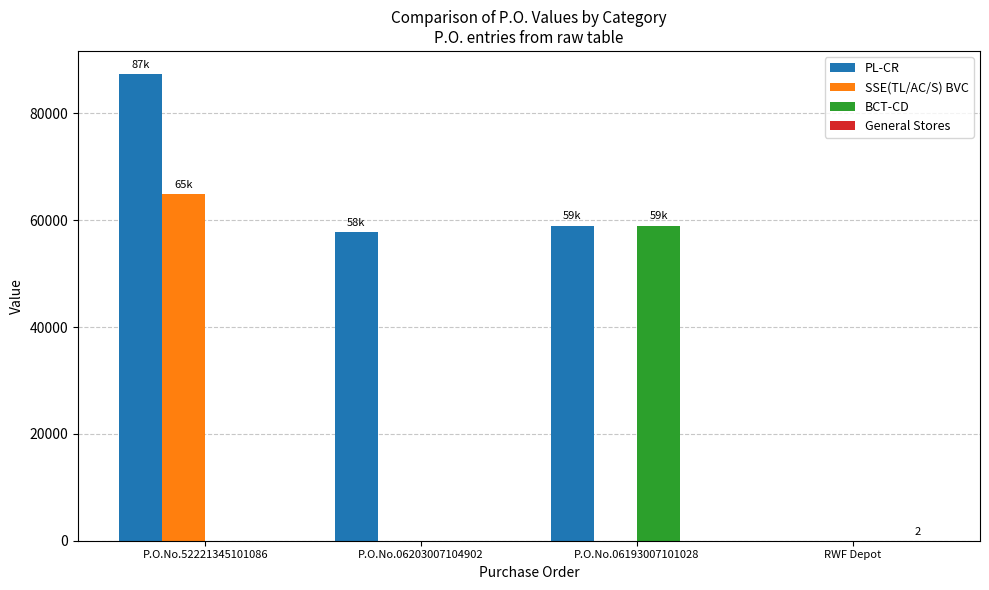

At which category is the sum across all series the highest?

P.O.No.52221345101086